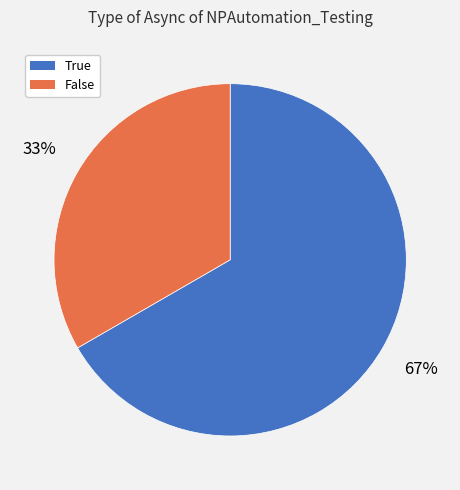

The True slice represents 76% of the pie. True or false?

False